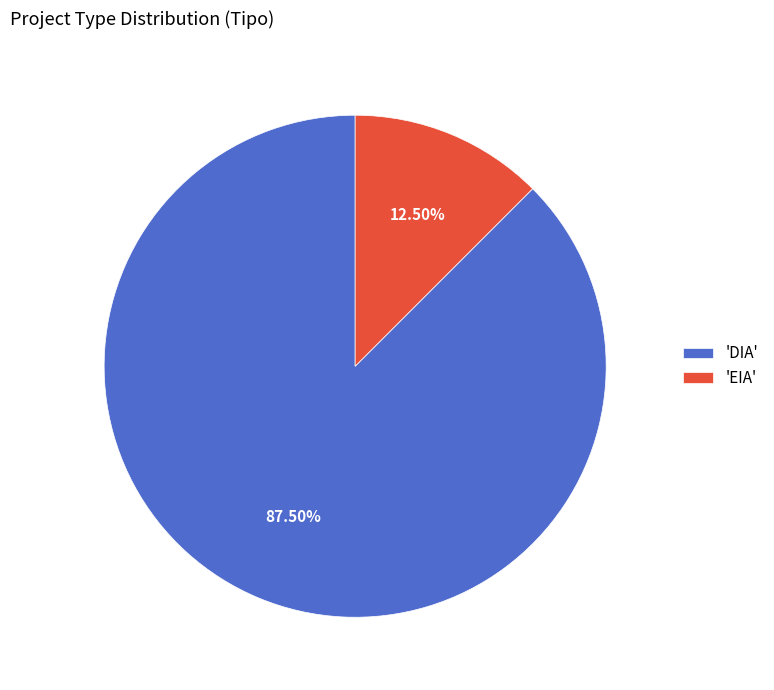

Combined, do 'DIA' and 'EIA' account for over 50%?

Yes